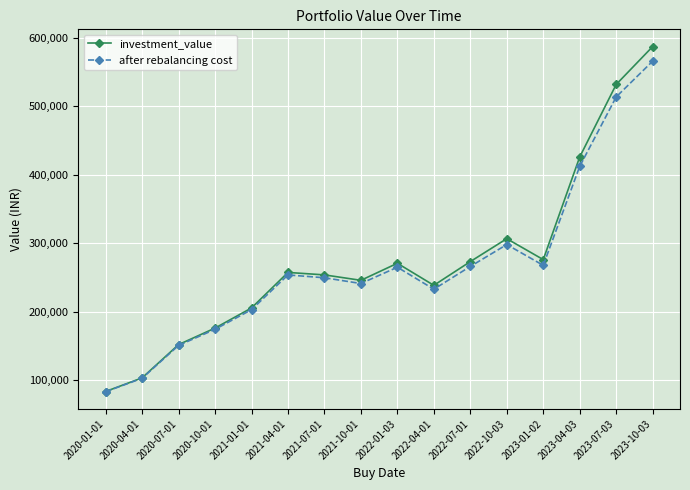

Which series has the largest total across all categories?

investment_value